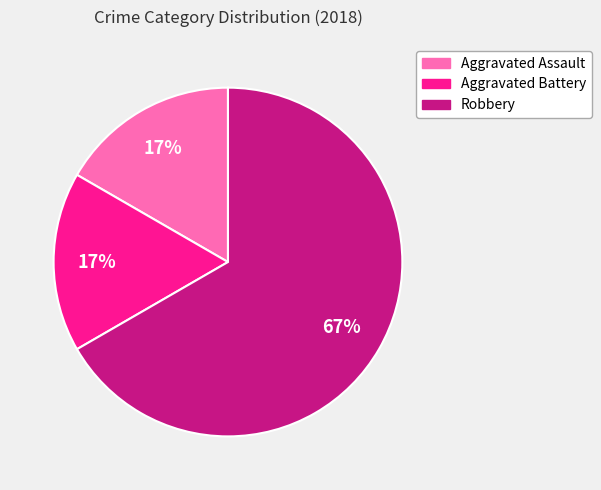

Does Robbery account for over 50% of the chart?

Yes